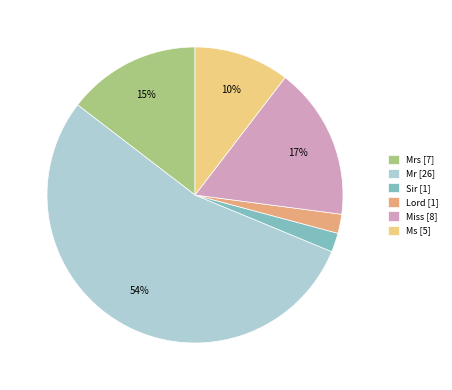

Do Mrs [7] and Miss [8] together represent more than half of the pie?

No